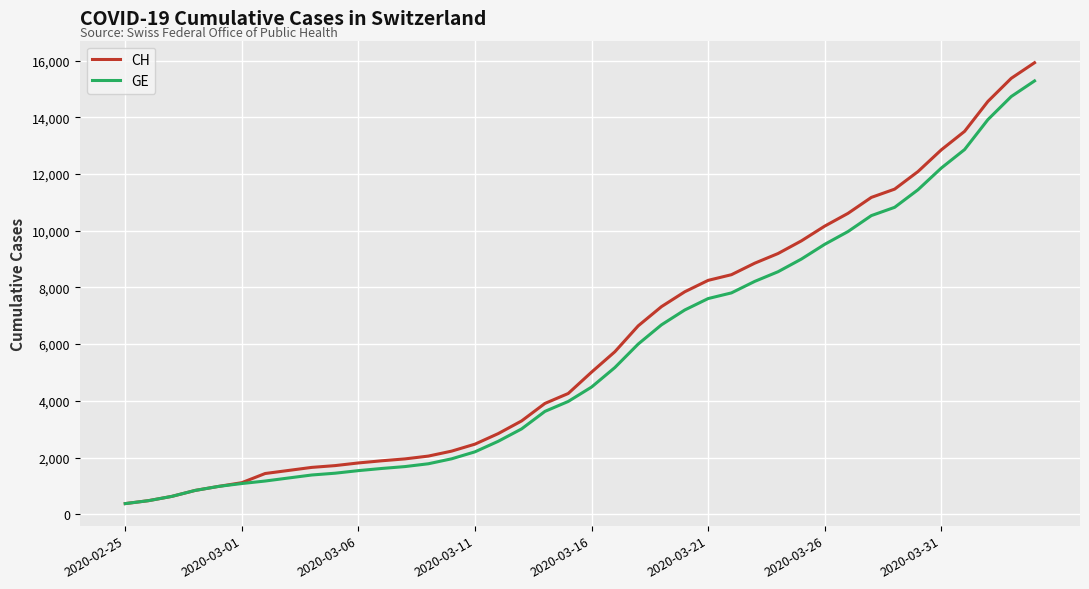

Which series has the largest range (max minus min)?

CH